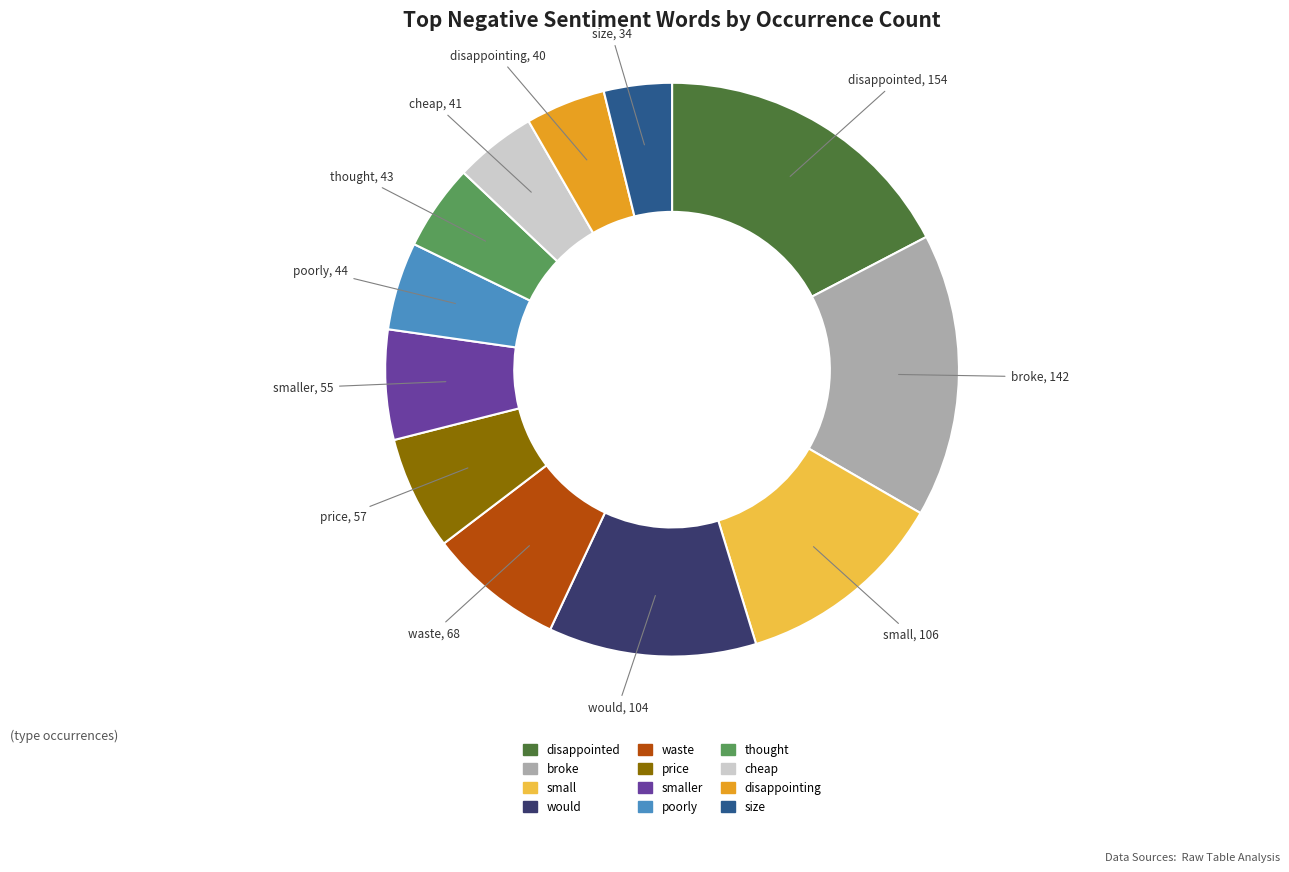

Does any single category account for the majority?

No